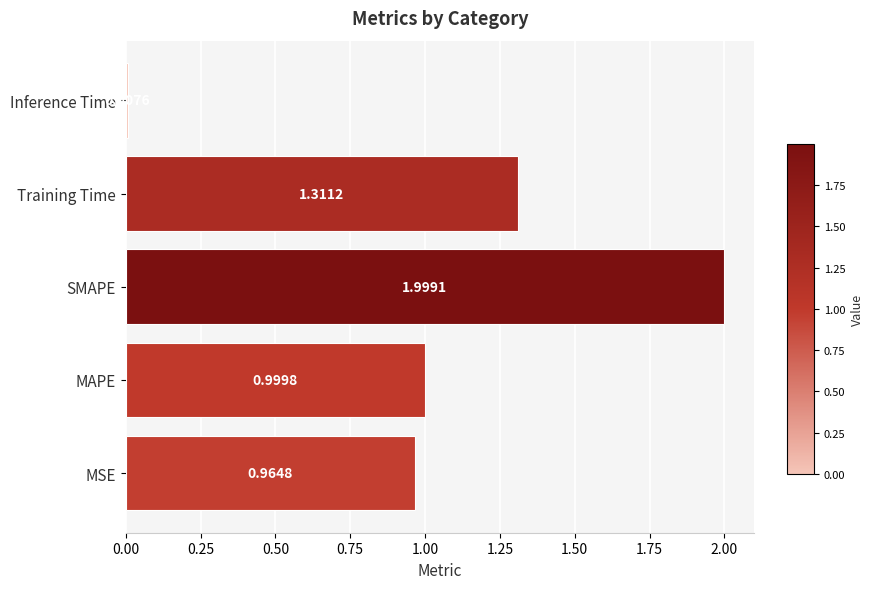

What is the difference between the second highest and second lowest values?

0.3